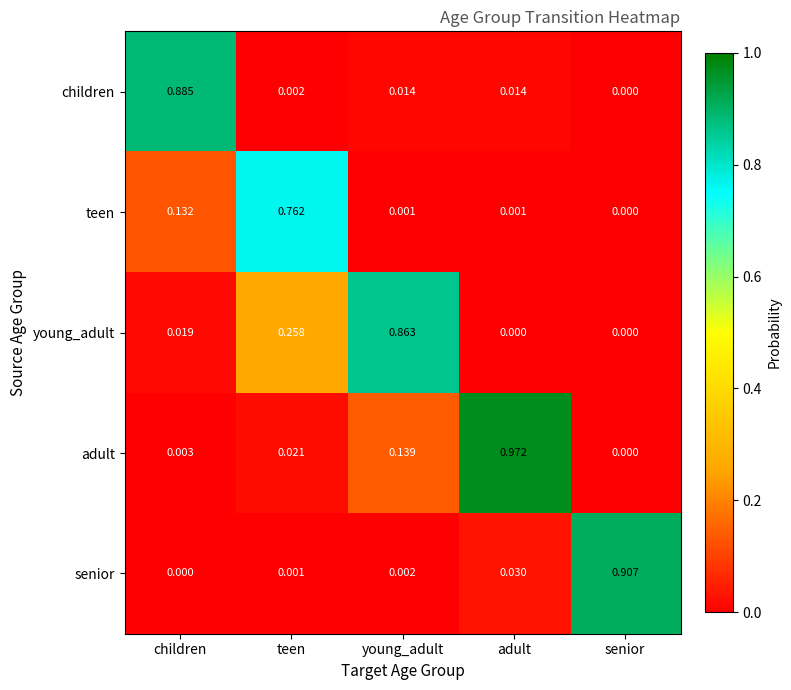

Which category has the lowest value in the senior series?

children